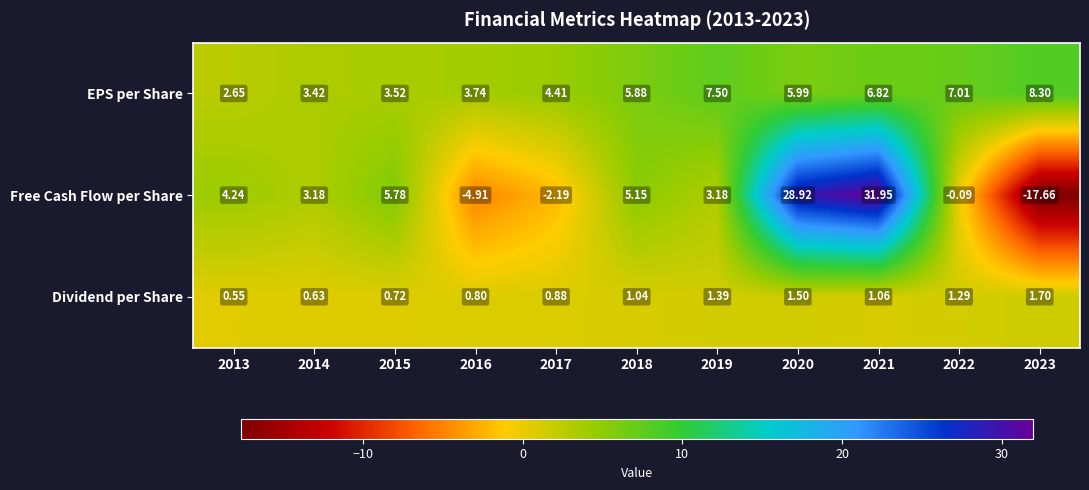

Count the number of categories in the chart.

11